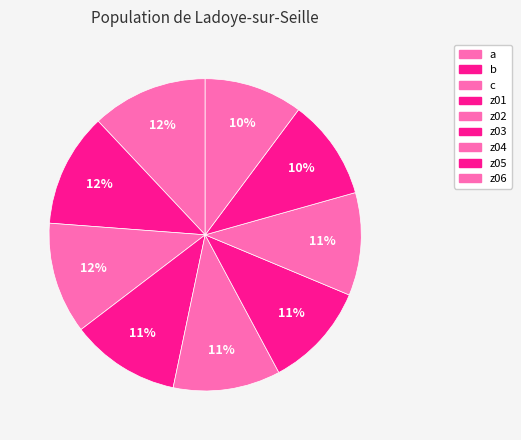

To the nearest percent, what percentage of the pie is z04?

11%